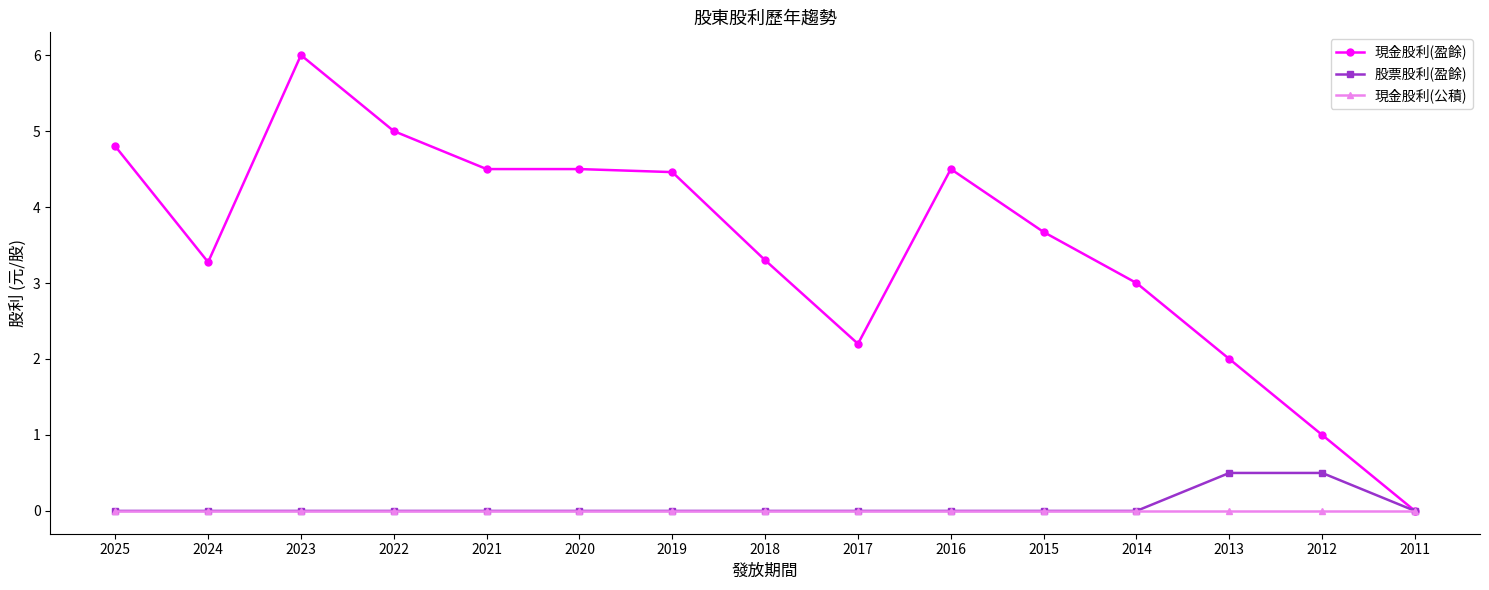

At which category is the sum across all series the highest?

2023